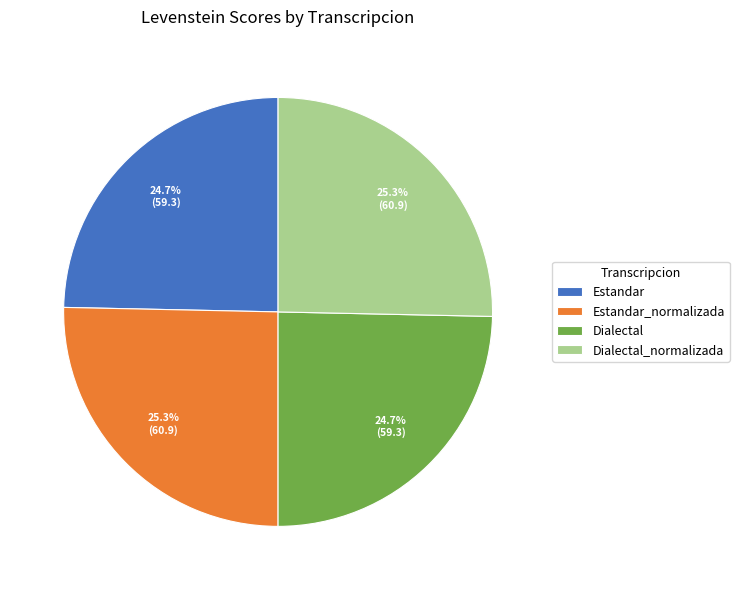

Count the number of slices in the pie.

4